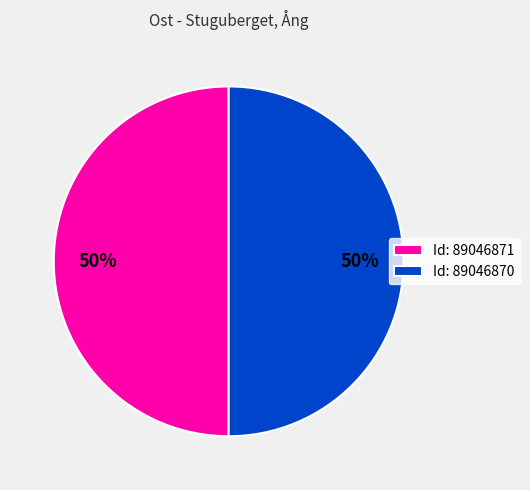

To the nearest percent, what is the average slice percentage?

50%